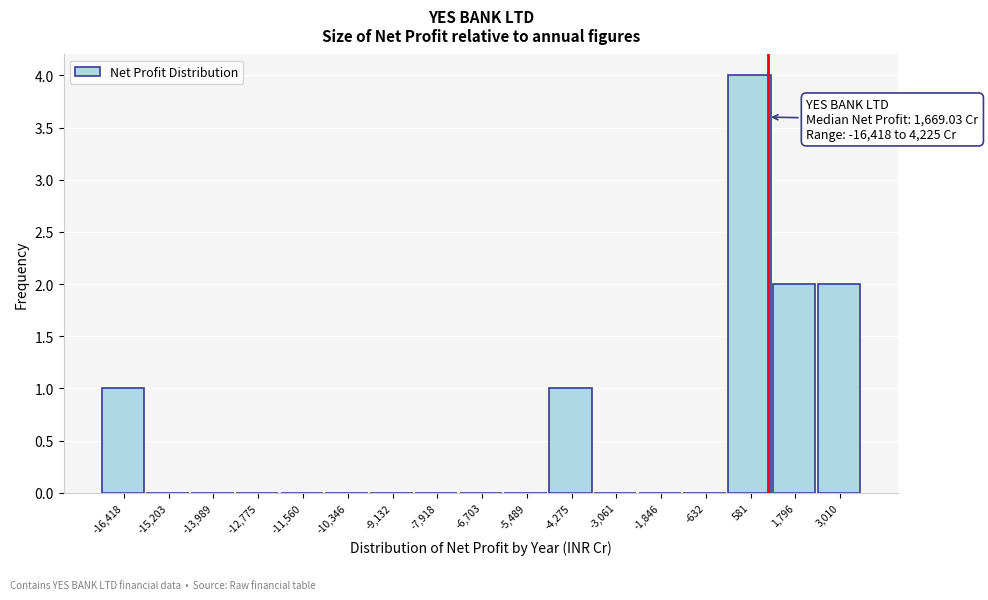

Reading left to right, what are all the values shown in this chart?

-16,418=1	-15,203=0	-13,989=0	-12,775=0	-11,560=0	-10,346=0	-9,132=0	-7,918=0	-6,703=0	-5,489=0	-4,275=1	-3,061=0	-1,846=0	-632=0	581=4	1,796=2	3,010=2